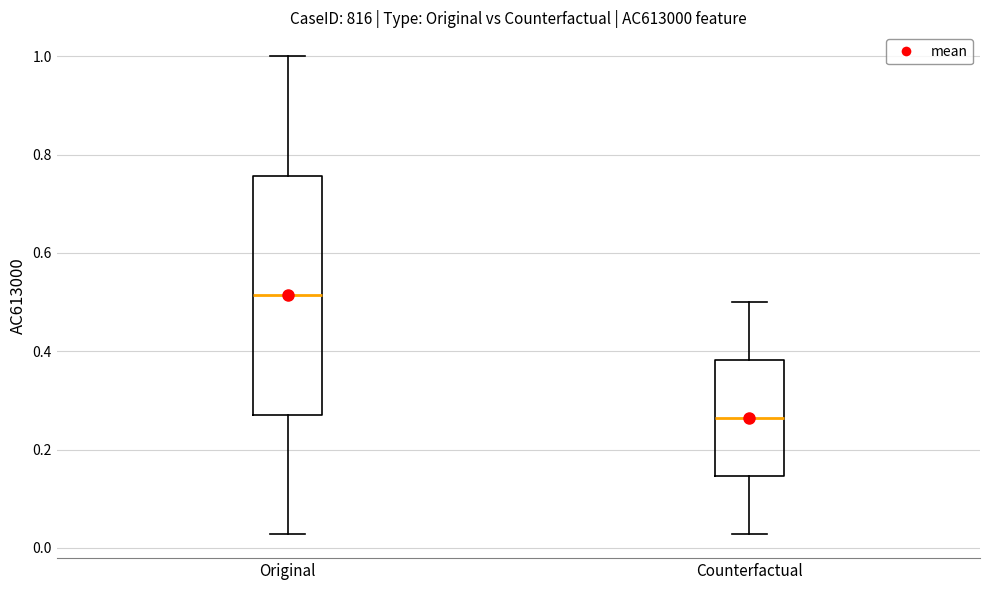

Reading left to right, transcribe this box plot: for each box, give where its median line is, the range the box spans, and where its two whiskers end, as read against the y-axis. The values are not printed on the chart, so give them approximately, as read against the axis.

Original: median 0.52, box 0.28 to 0.76, whiskers 0.02 to 1.00
Counterfactual: median 0.26, box 0.14 to 0.38, whiskers 0.02 to 0.50